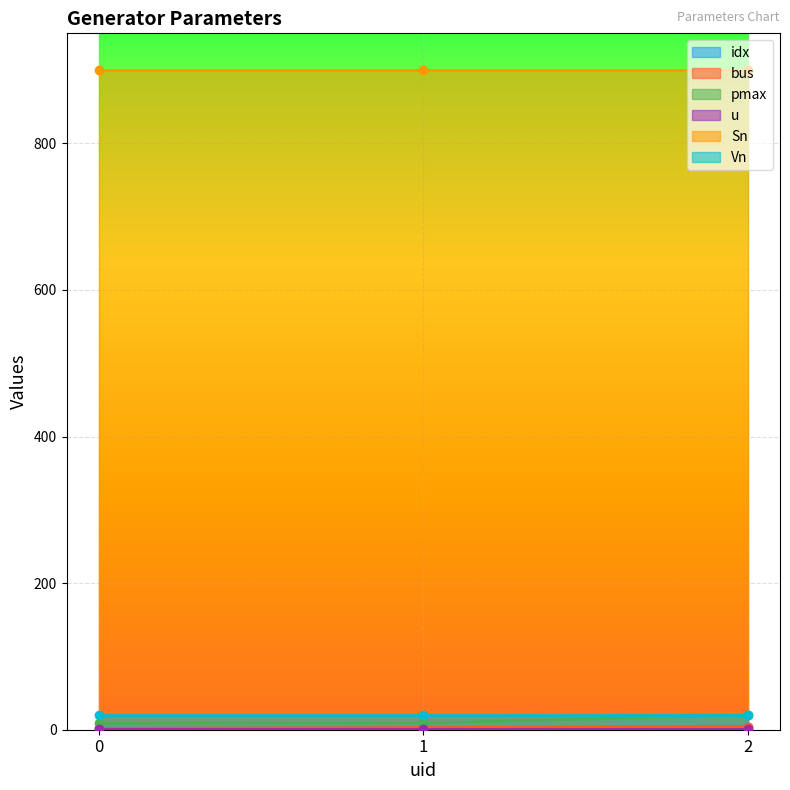

What is the value of the idx point at the 3rd from the left?

4